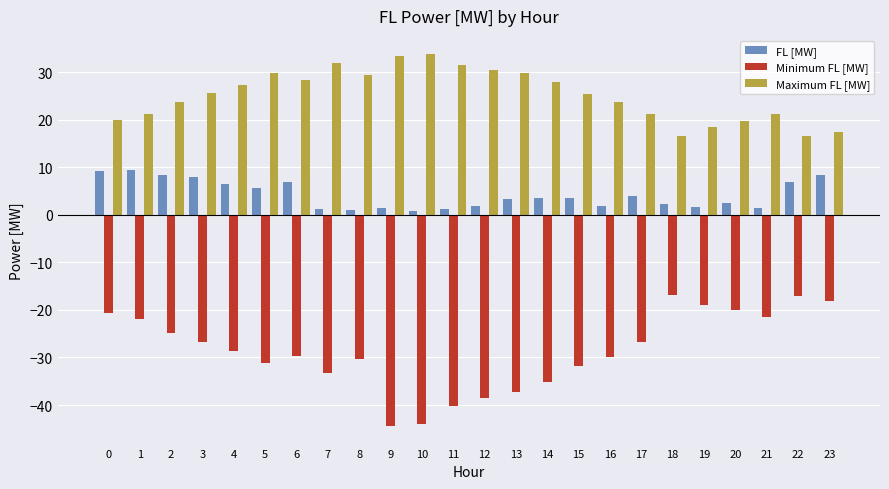

What is the difference between the Maximum FL [MW] values at 2 and 6?

4.6